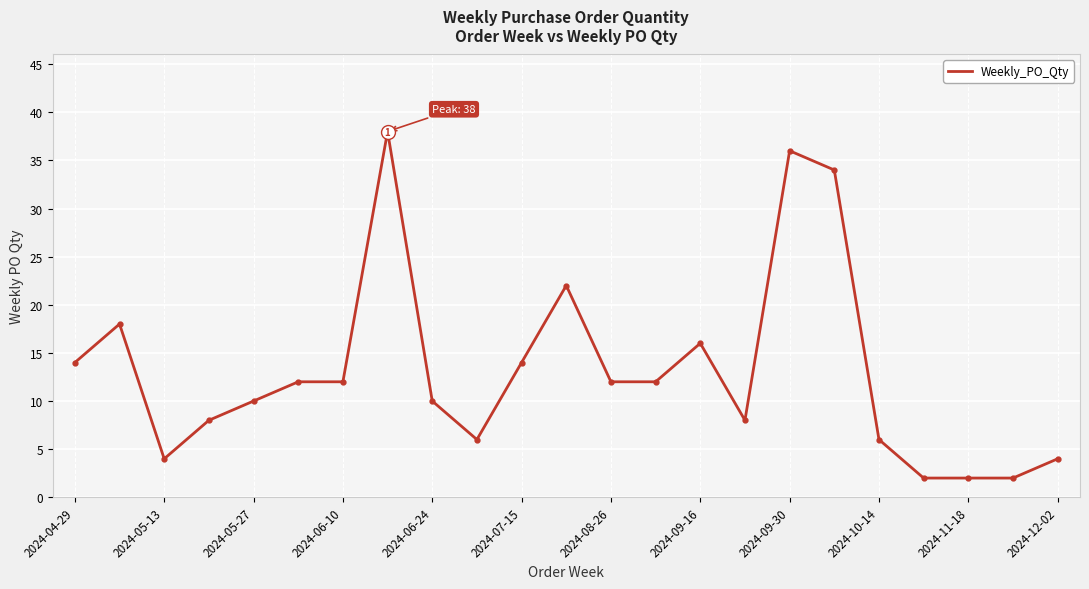

What is the maximum value shown in the chart?

38